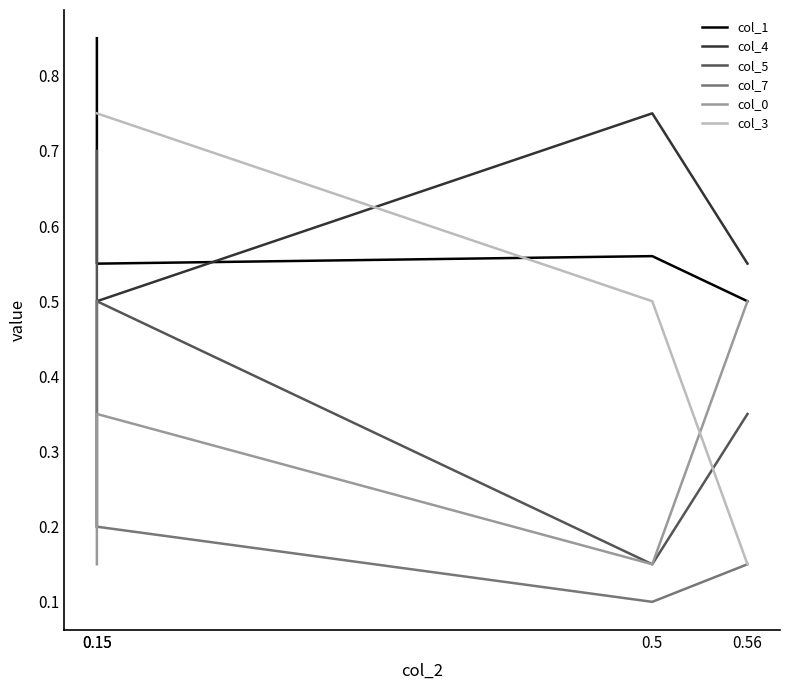

True or false: col_3 has a value of 0.8 at 0.5.

False